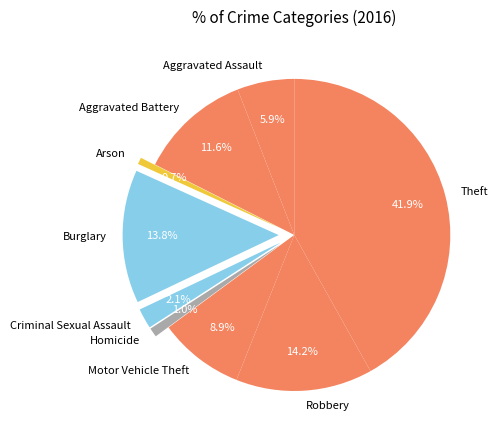

Is there any slice that represents more than half of the pie?

No